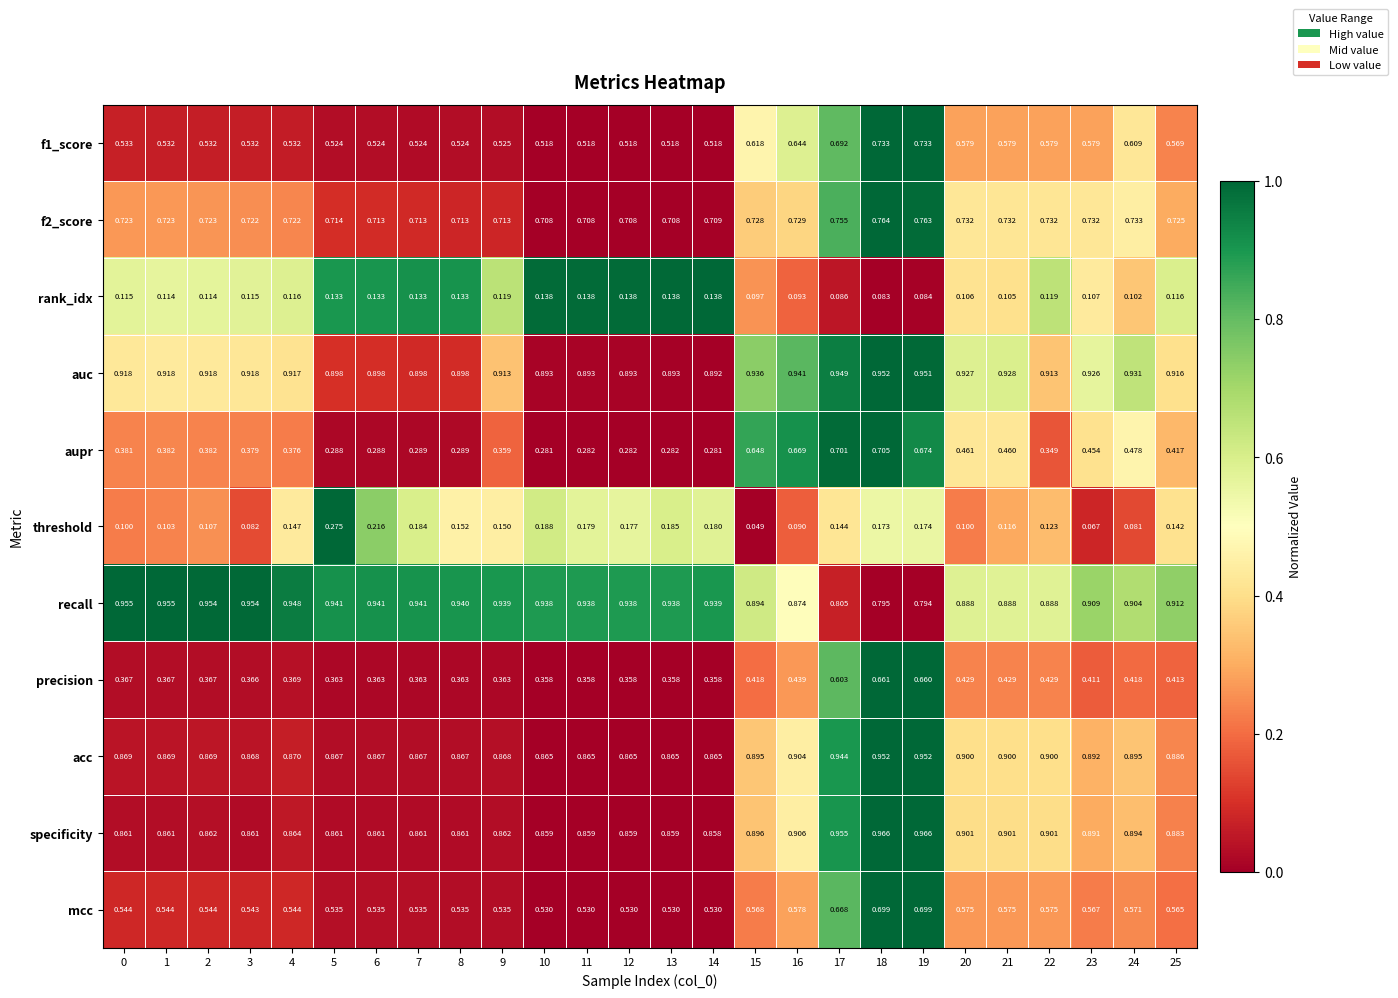

Which series changed the most between 12 and 18?

aupr